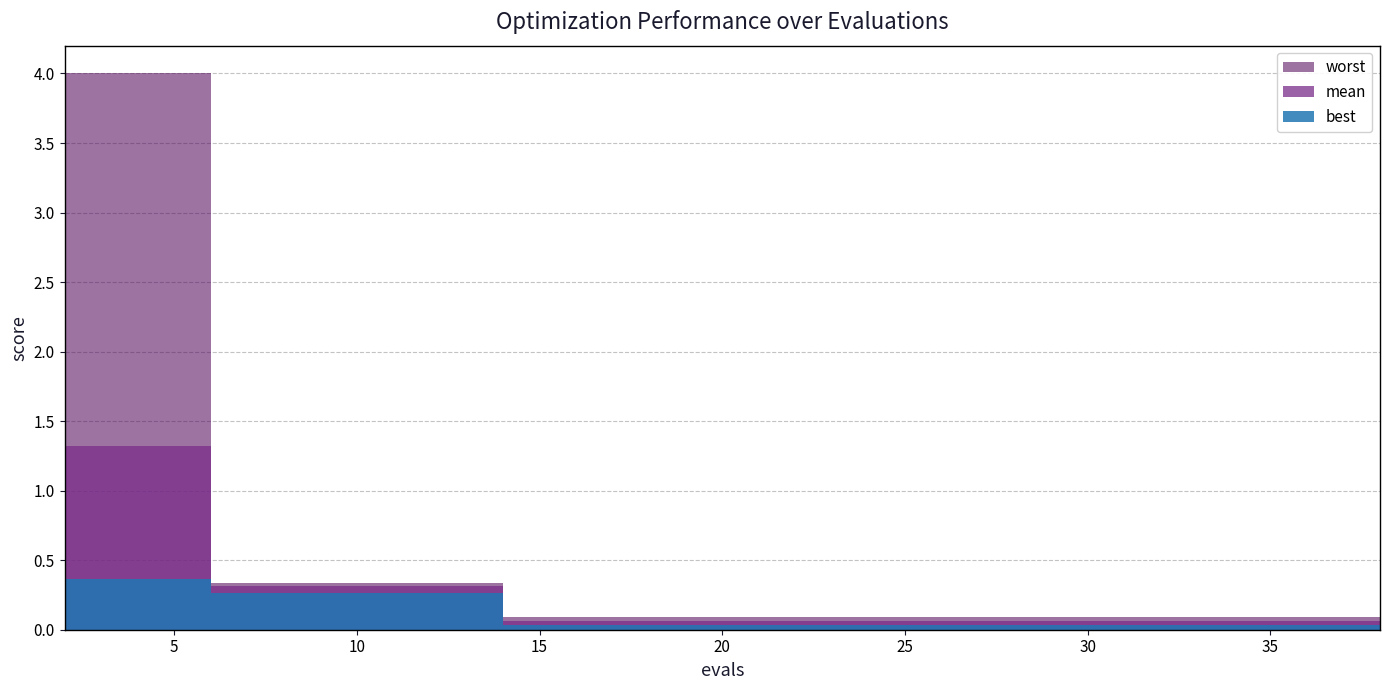

True or false: mean has more than 1 points higher than both neighbors.

False